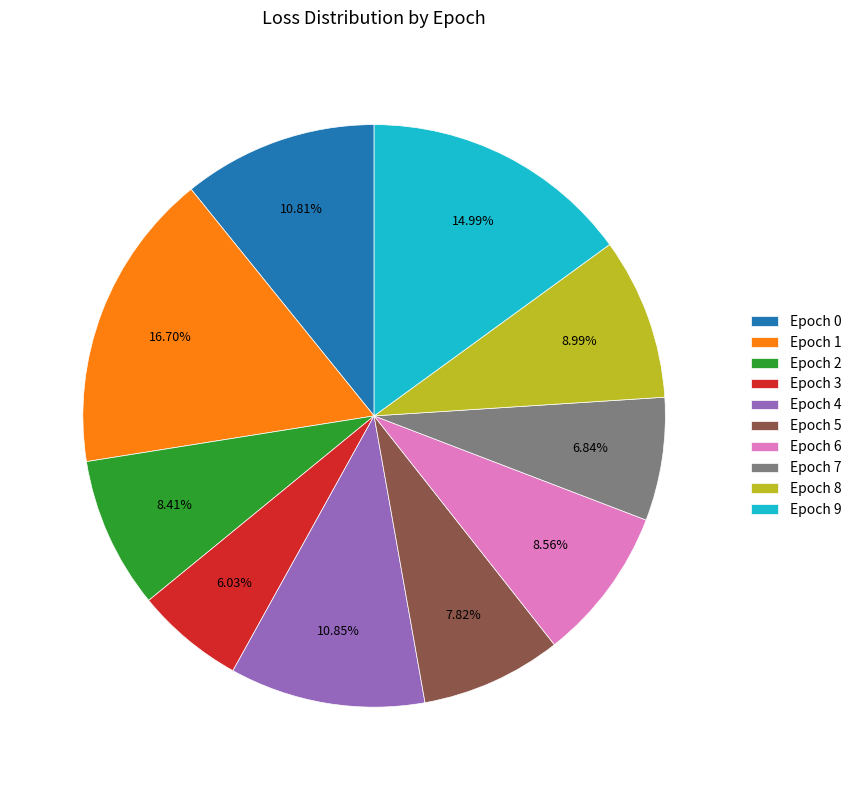

Does any single category account for the majority?

No